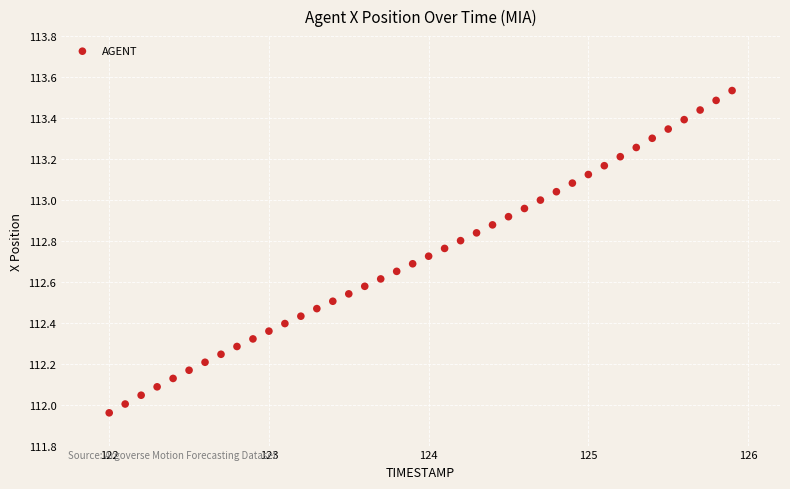

What is the range of Y values (max minus min)?

1.6